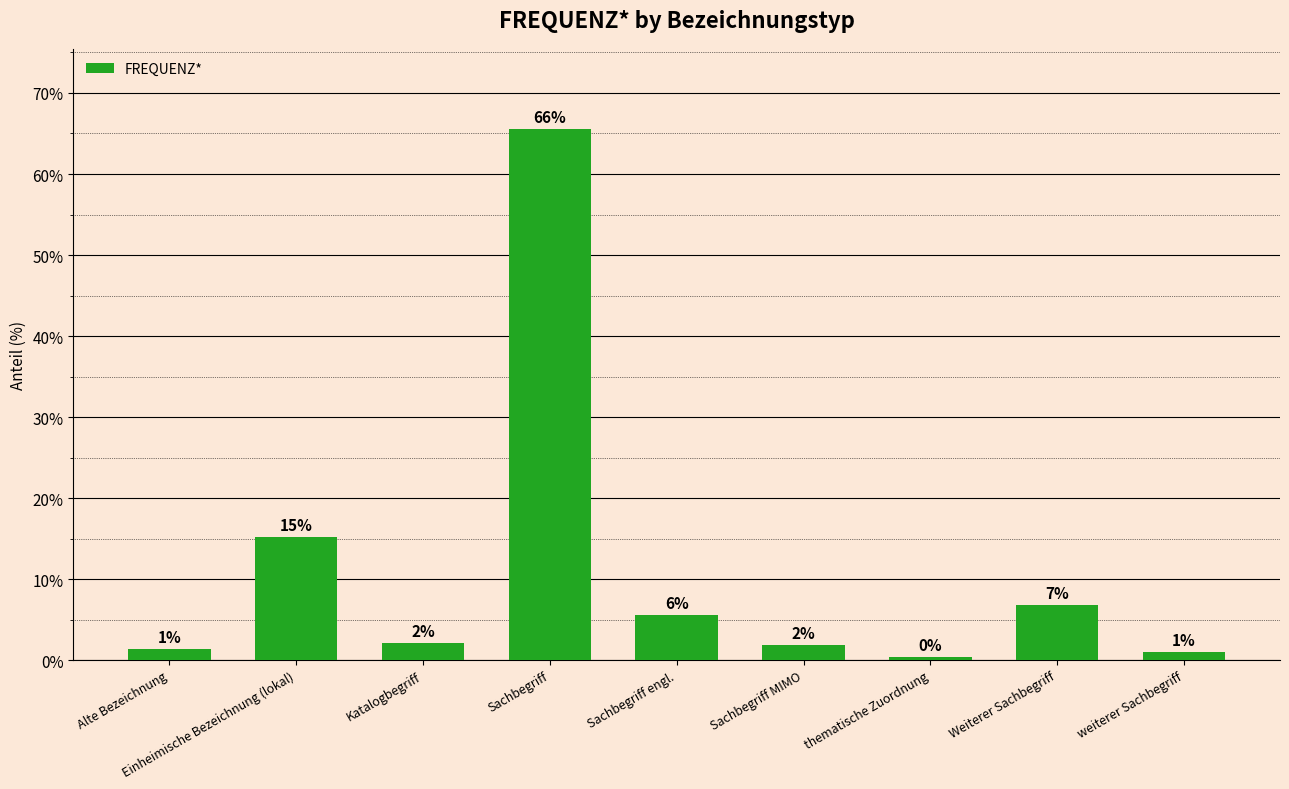

What is the average value?

11.1